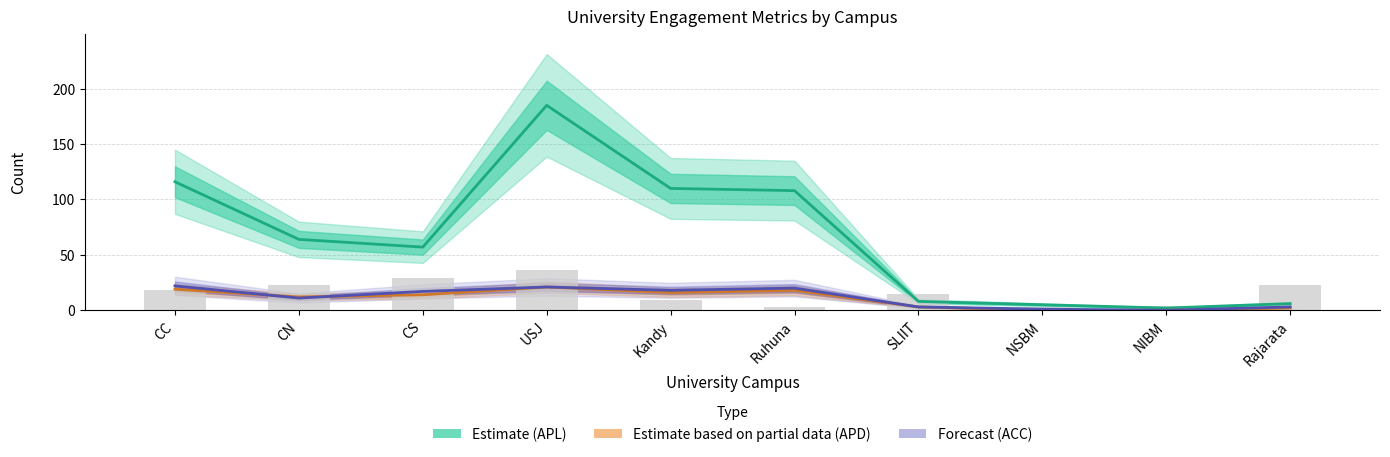

What is the label of the 6th bar from the right?

Kandy